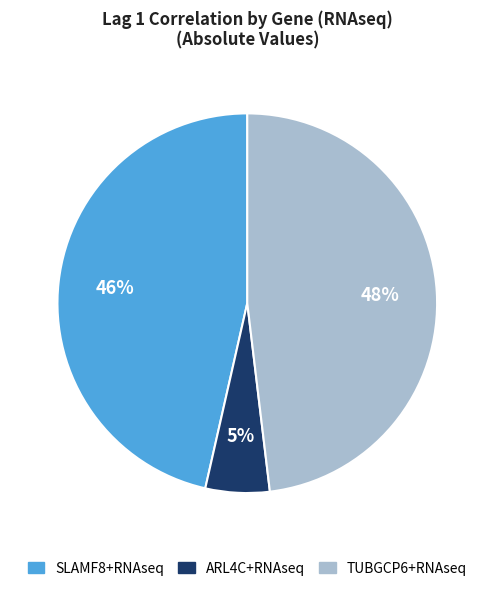

Between ARL4C+RNAseq and SLAMF8+RNAseq, which is larger?

SLAMF8+RNAseq